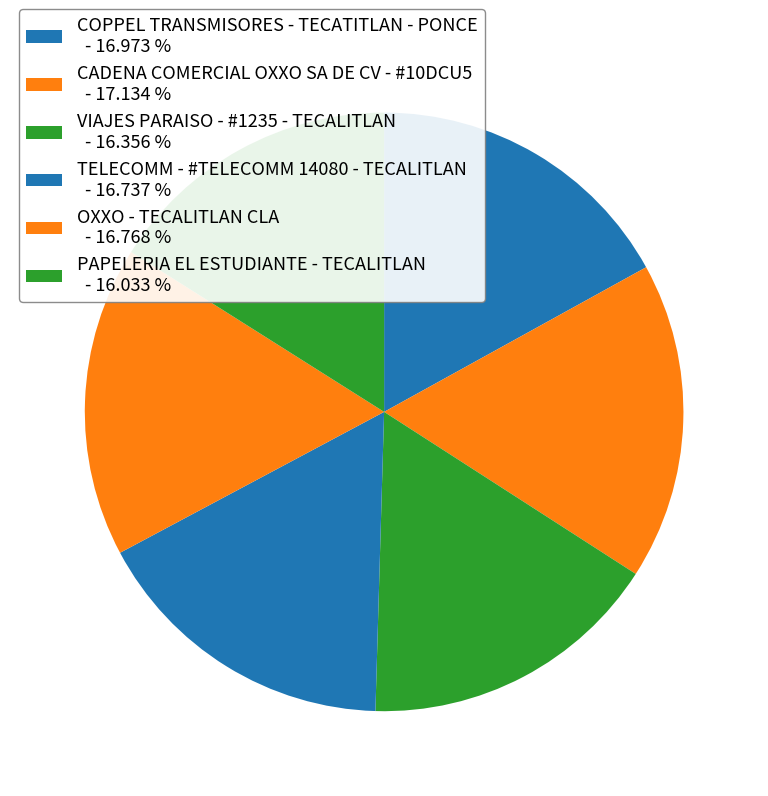

True or false: VIAJES PARAISO - #1235 - TECALITLAN accounts for 29% of the total.

False